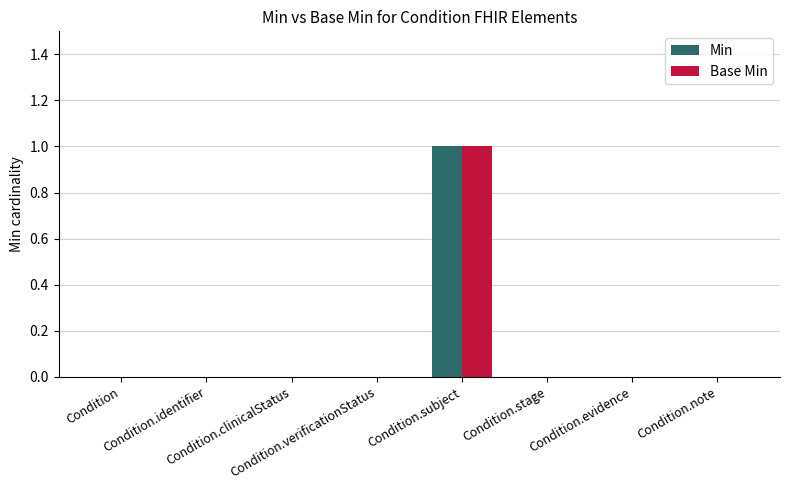

Reading left to right, transcribe all the data shown in this chart.

Min: 0	0	0	0	1	0	0	0
Base Min: 0	0	0	0	1	0	0	0